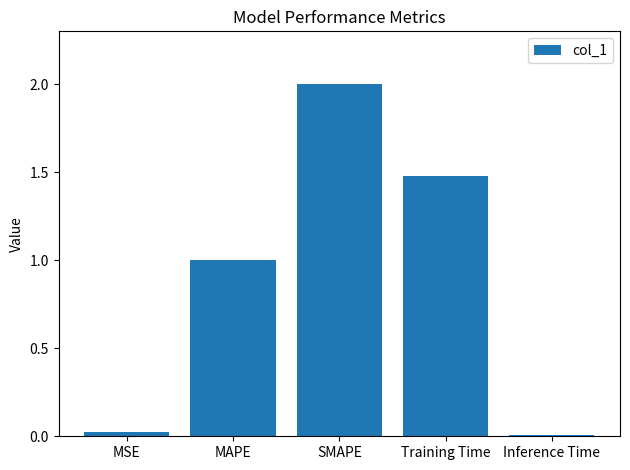

Which has a higher value, MSE or MAPE?

MAPE